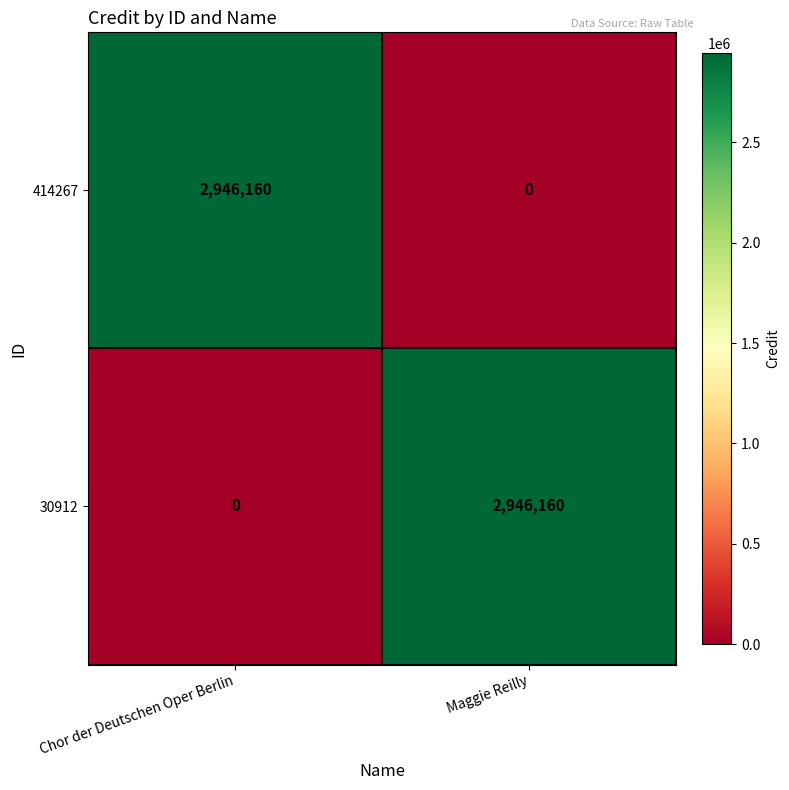

Where is 30912 nearest to the value 1473080?

Chor der Deutschen Oper Berlin